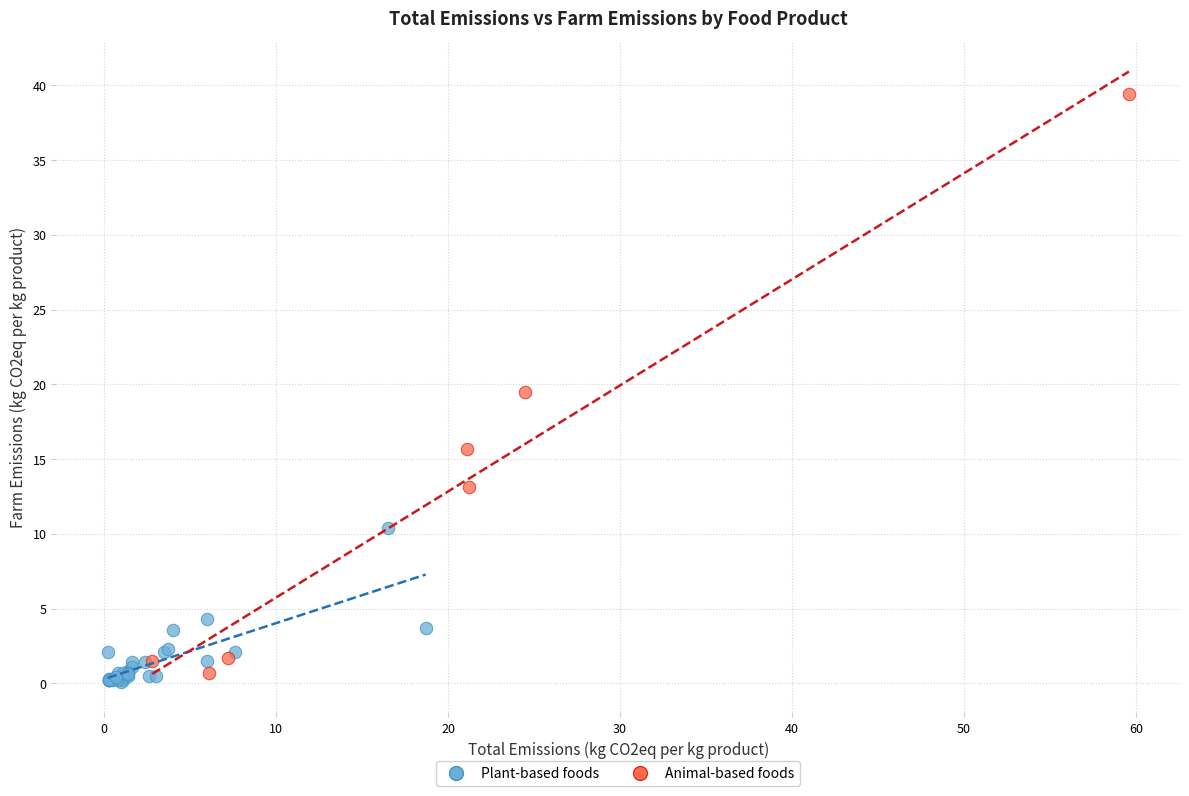

Which series contains the highest Y value?

Animal-based foods